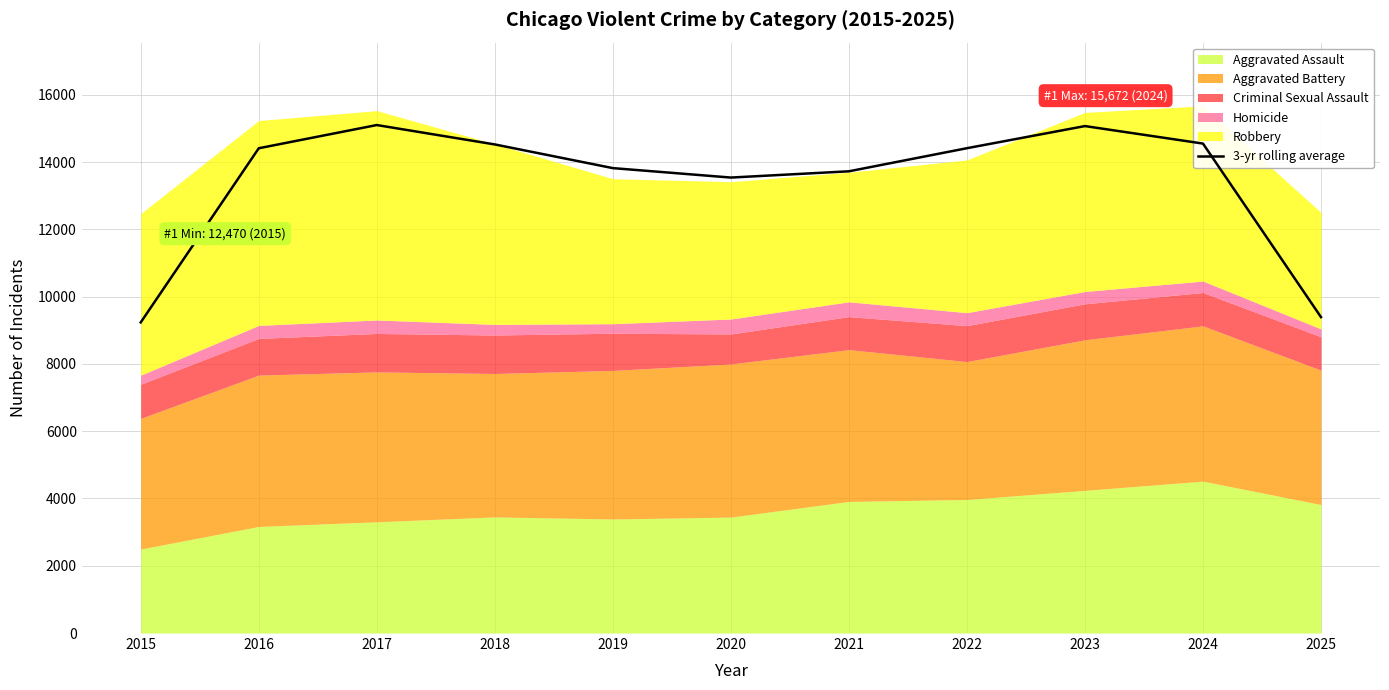

True or false: there are more than 1 points higher than both neighbors.

True